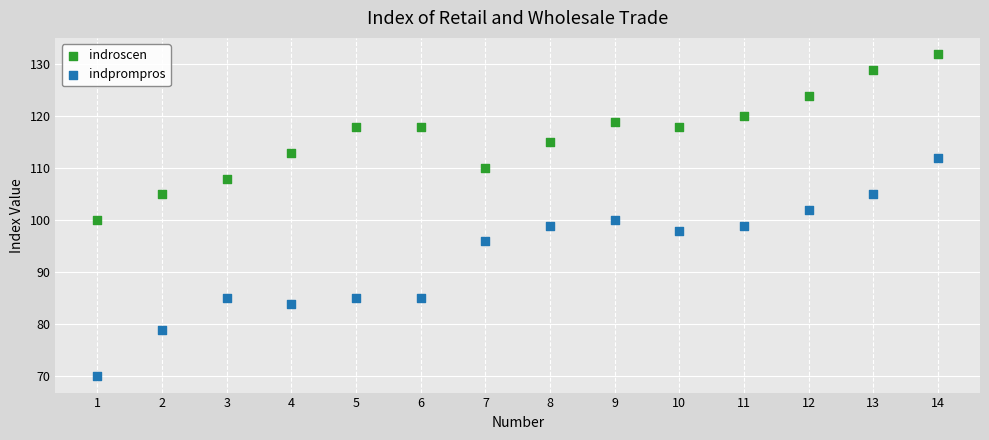

In the indroscen series, what Y value is closest to 116?

115